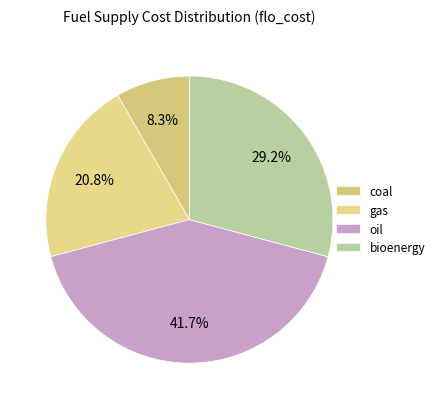

Does oil account for over 50% of the chart?

No